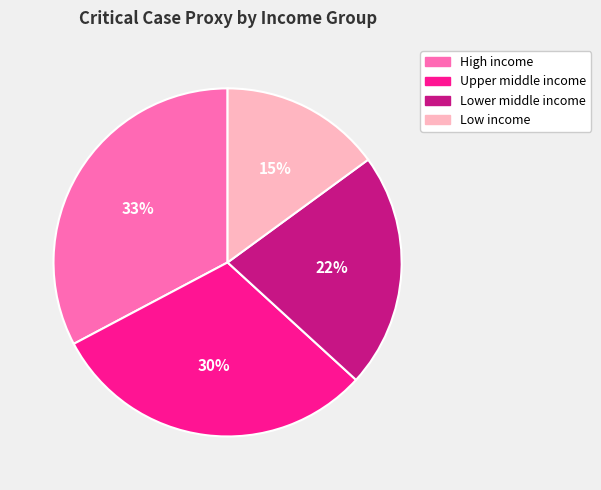

To the nearest percent, what percentage of the pie is High income?

33%